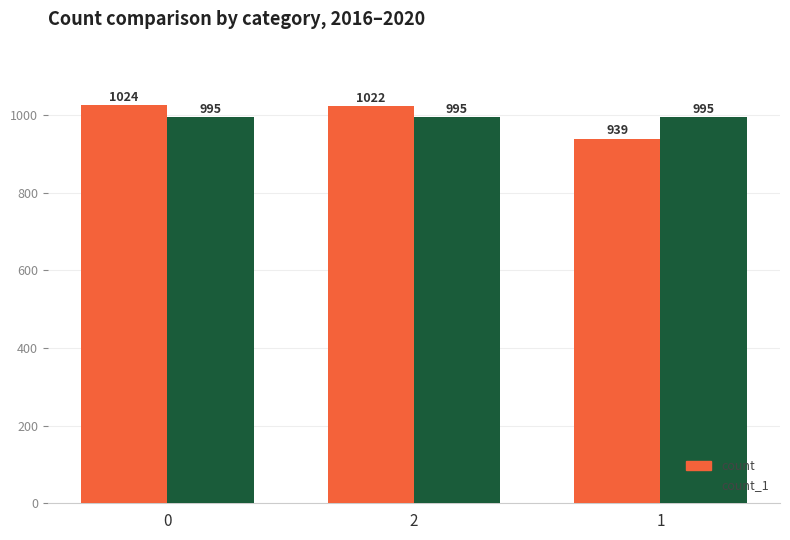

Is the value of count_1 at 0 greater than the value of count at 2?

No